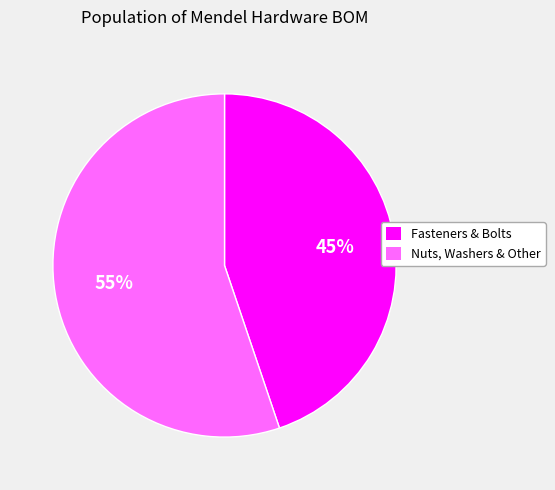

To the nearest percent, what is the difference between the largest and smallest slice percentages?

10%